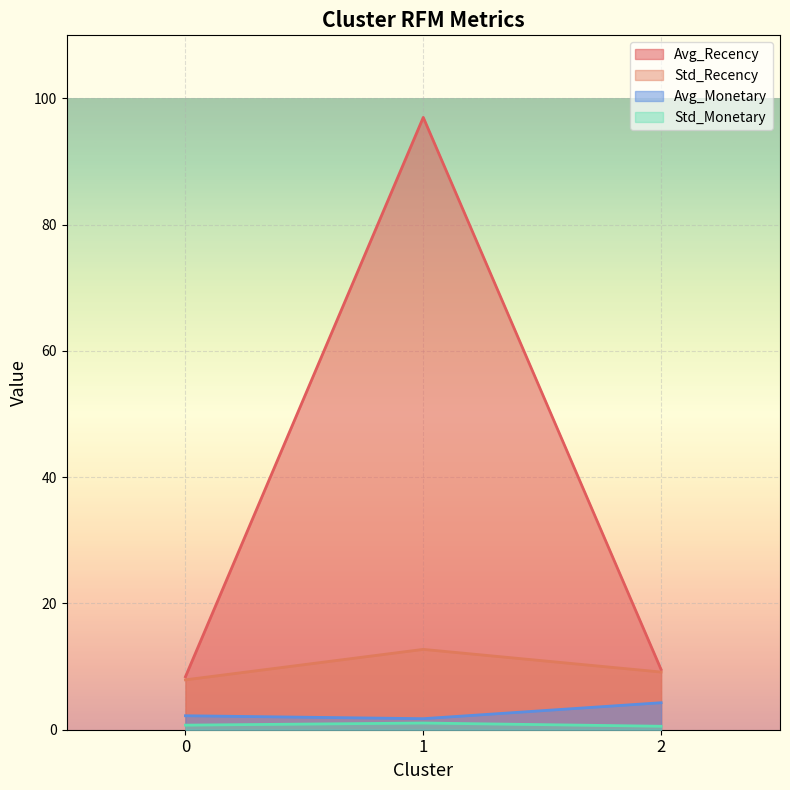

What is the difference between the maximum and minimum values in the Std_Recency series?

4.8